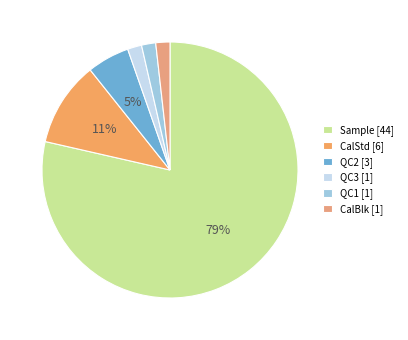

Which slice is the smallest?

CalBlk